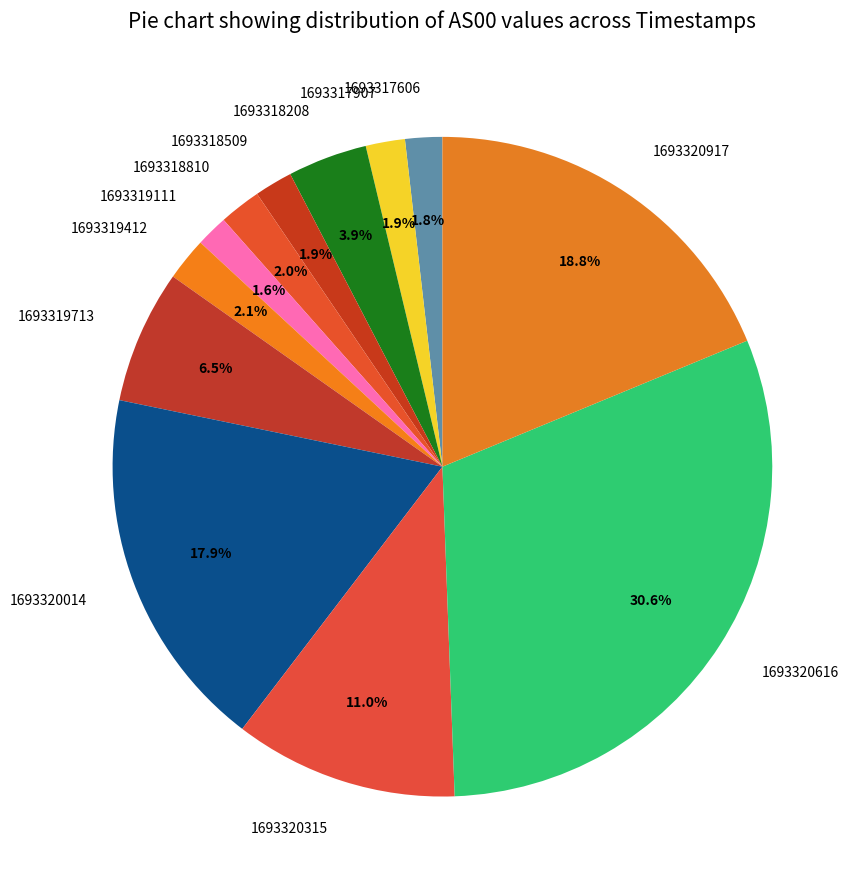

Combined, what portion of the pie is 1693318810 and 1693318509?

3.9%